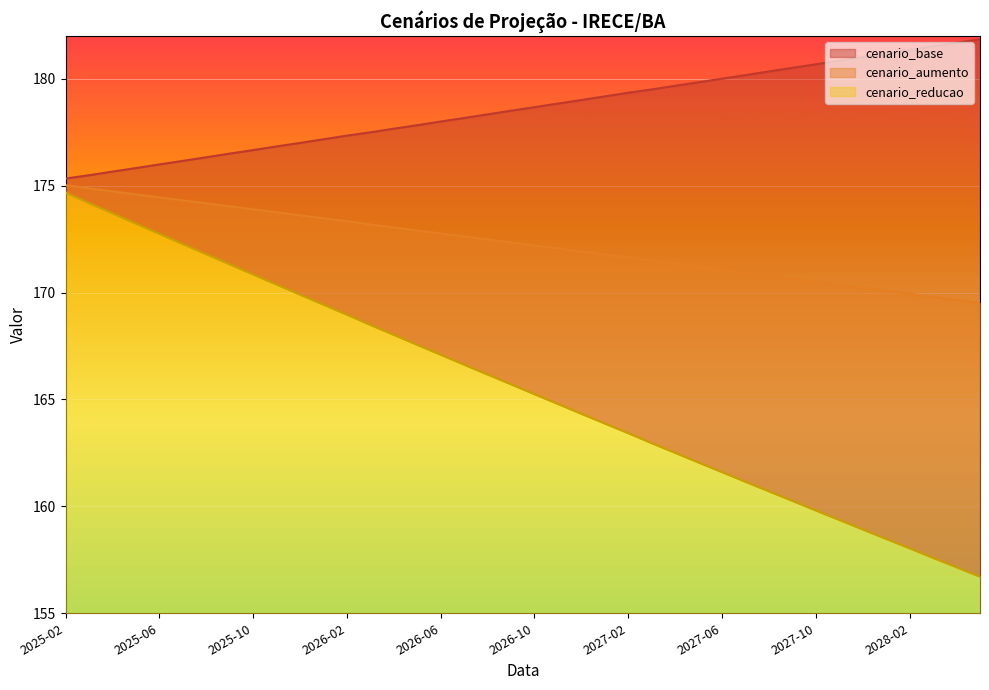

What is the label of the 8th point from the left?

2025-09